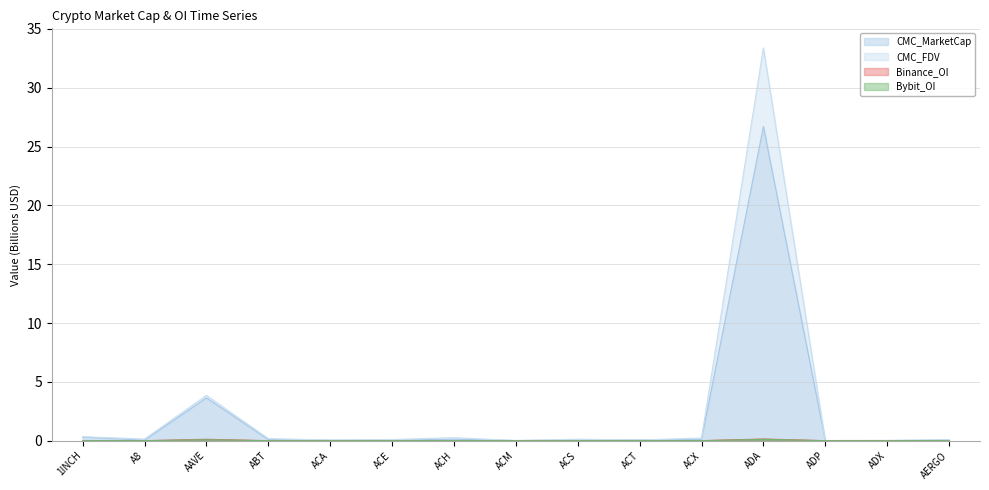

True or false: Binance_OI and CMC_FDV cross at least once.

False